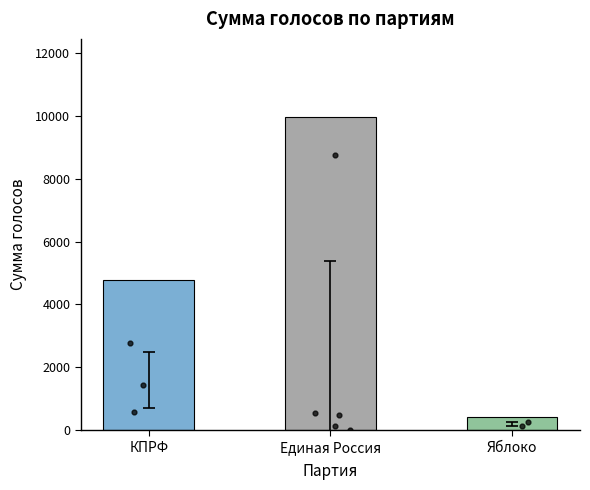

What is the change in value from Единая Россия to Яблоко?

-9542